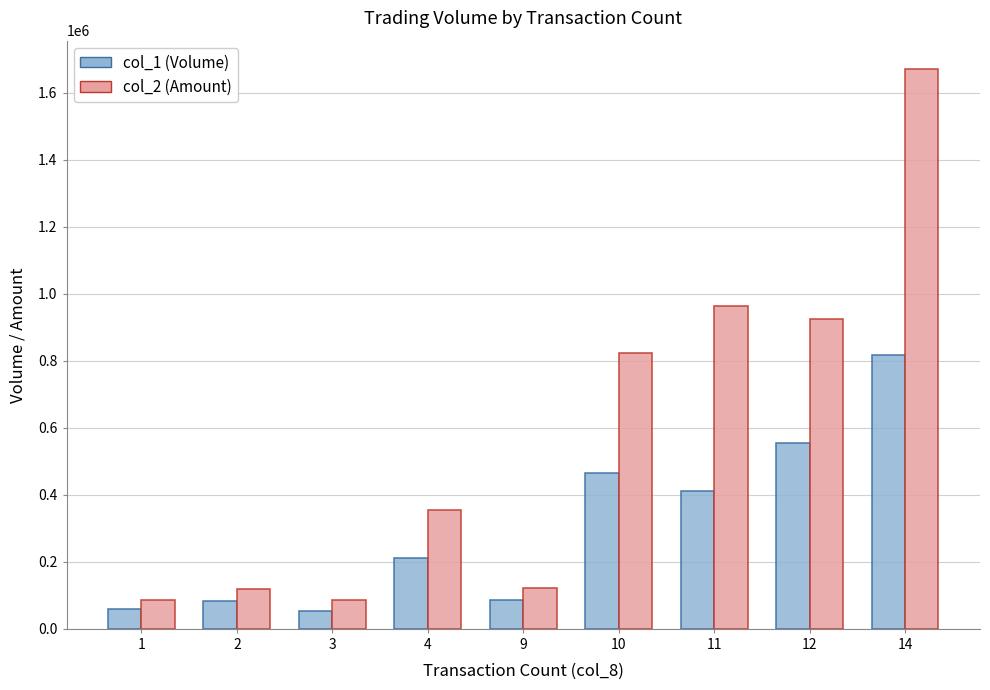

What is the difference between the maximum and minimum values in the col_2 (Amount) series?

1586470